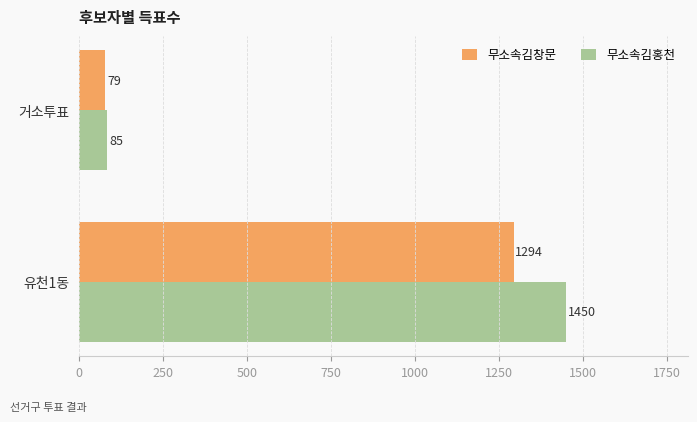

What is the smallest value displayed?

79